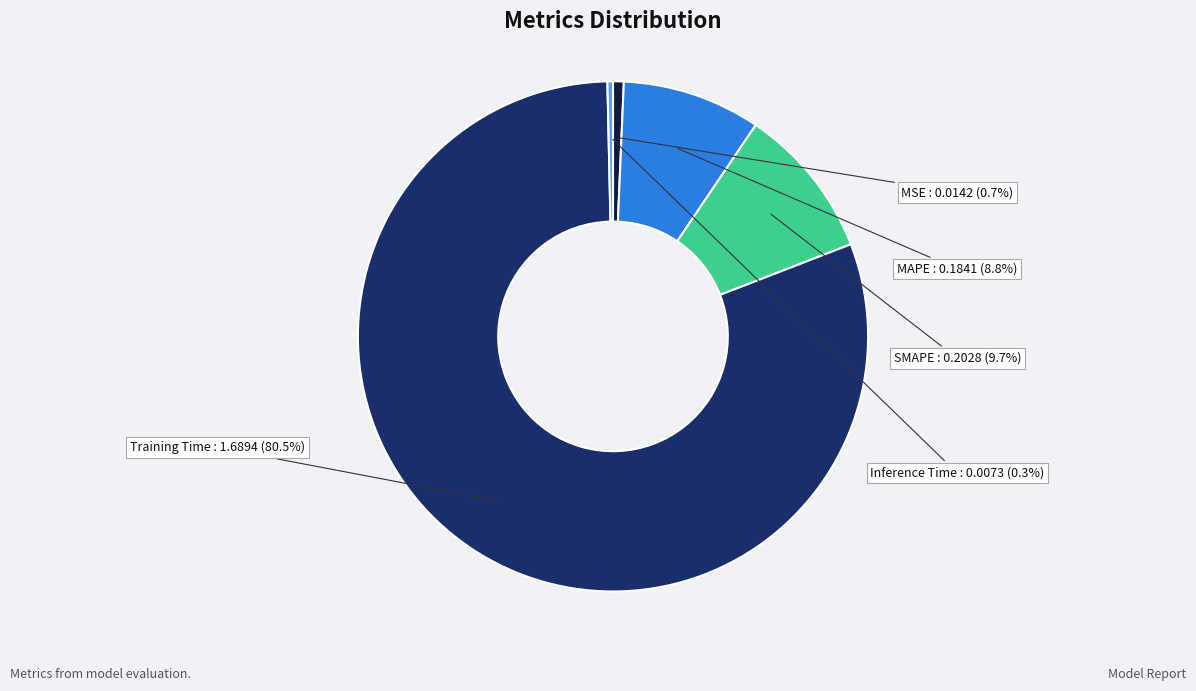

Is the sum of SMAPE and Training Time greater than half?

Yes